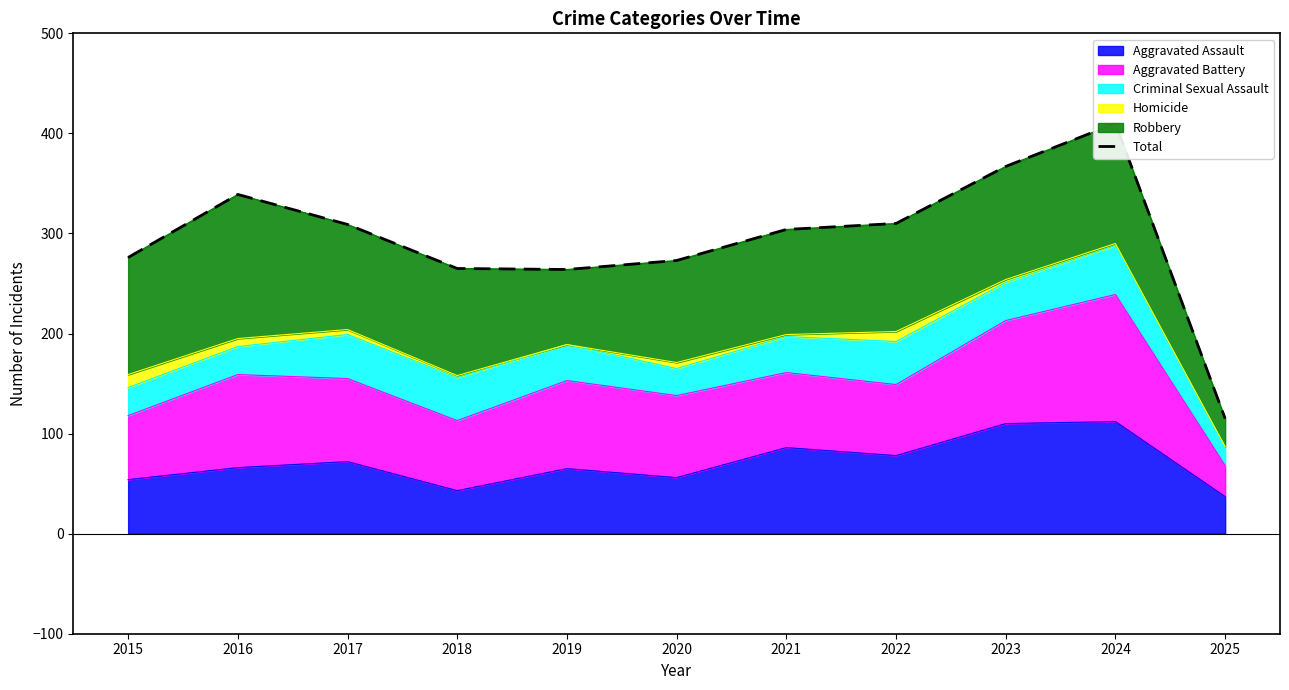

What is the ratio of the value at 2019 to the value at 2020?

1.0